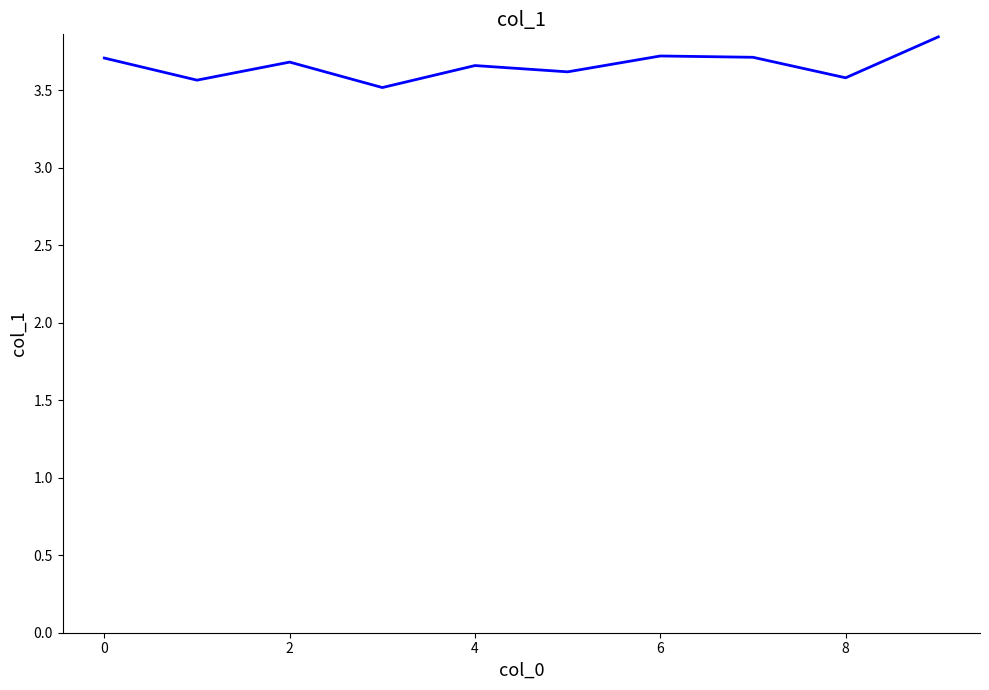

What is the minimum value shown in the chart?

3.5